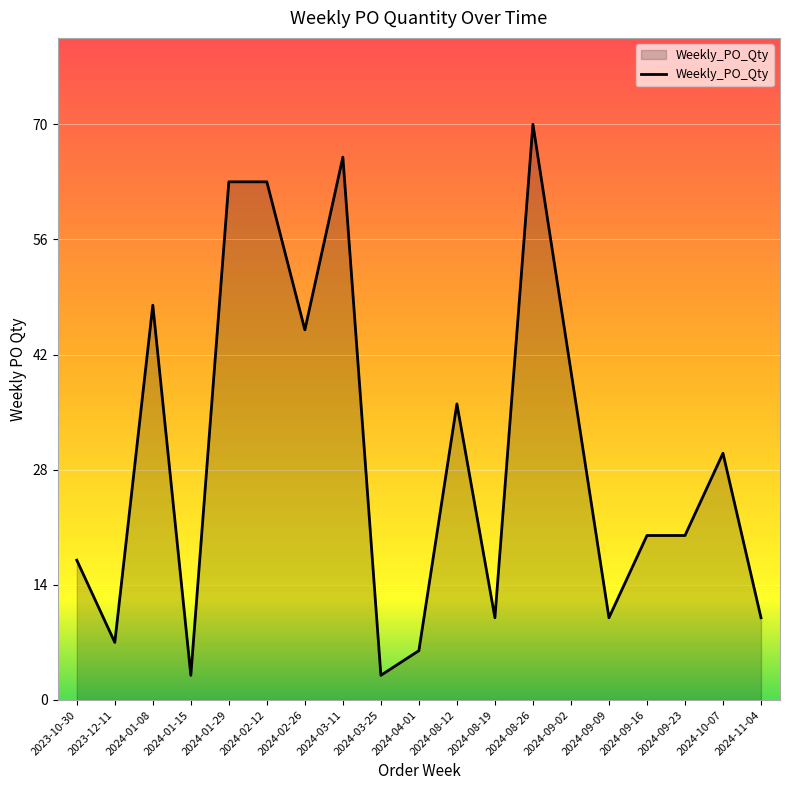

What position from the left is 2024-03-11?

8